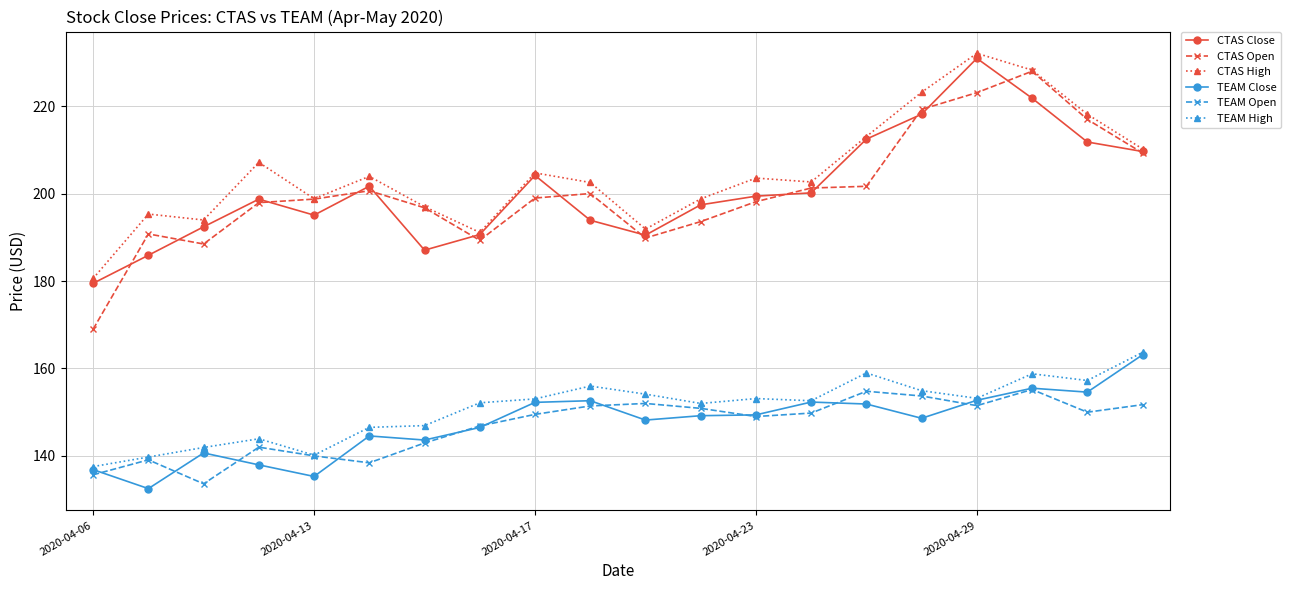

At how many categories does at least one series exceed 162?

20